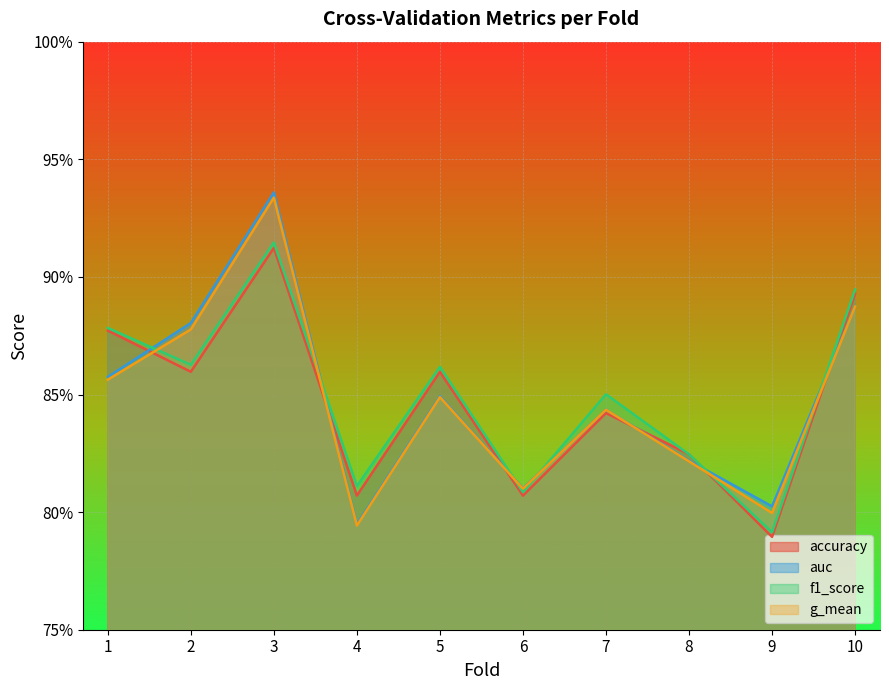

What are all the series names shown in the legend?

accuracy, auc, f1_score, g_mean